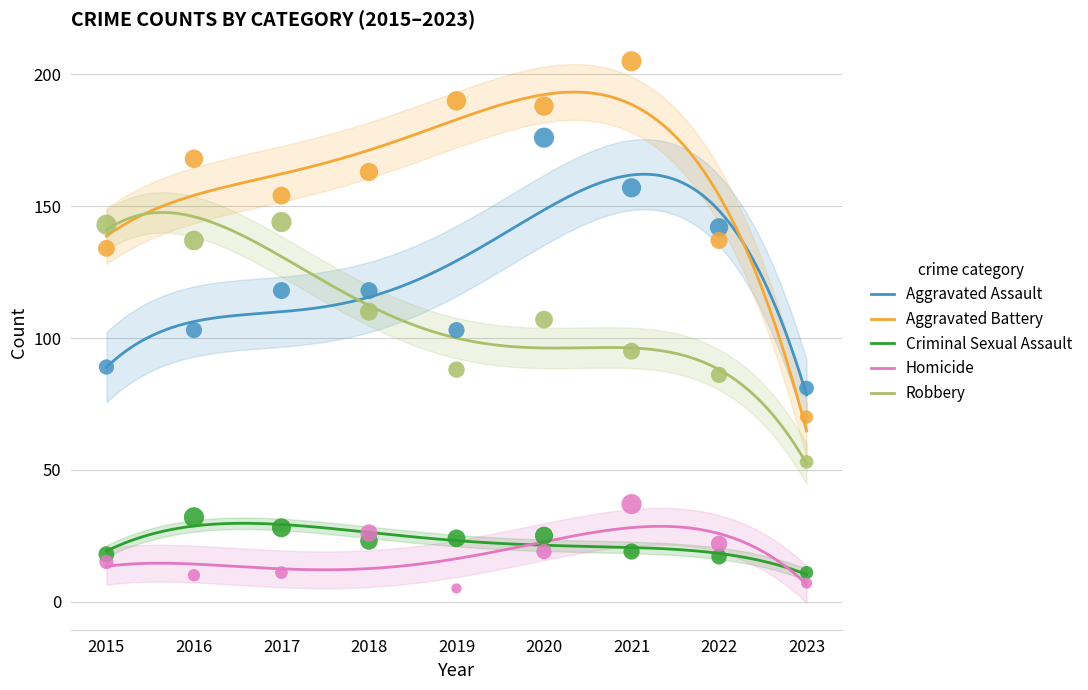

Which series has the widest spread of Y values?

Aggravated Battery